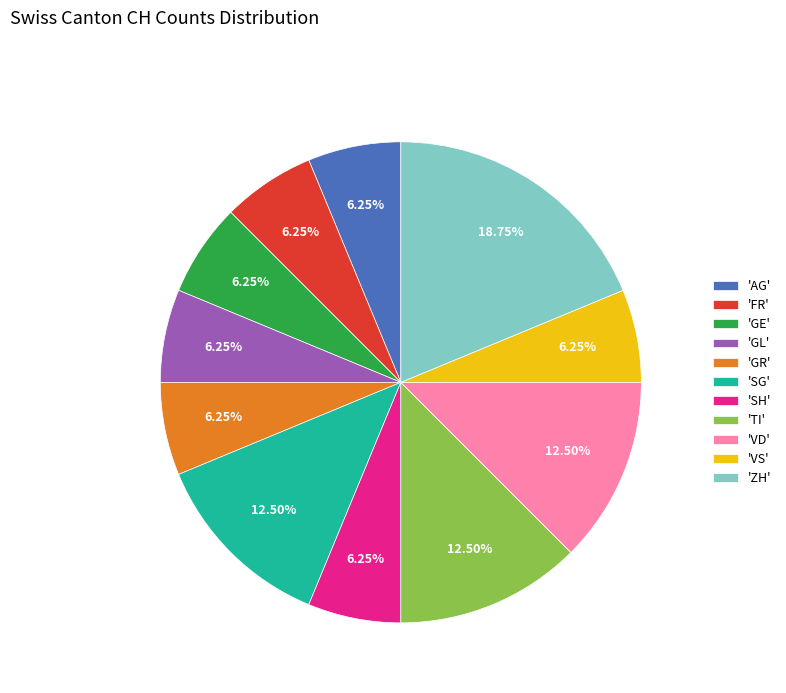

Which category has the biggest portion of the pie?

'ZH'